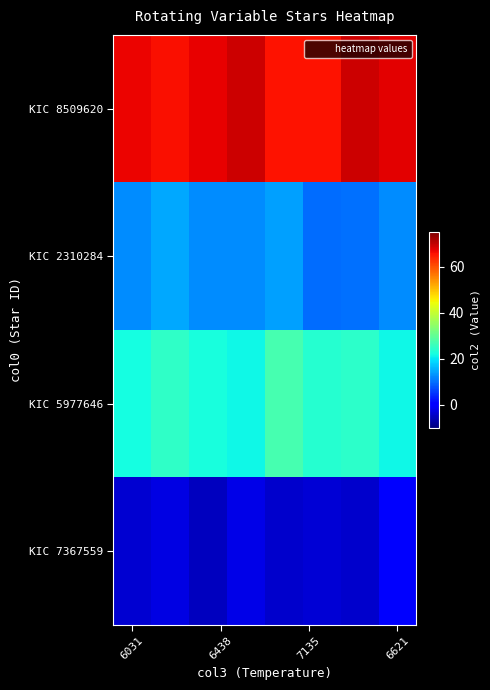

How many categories are shown in the chart?

8